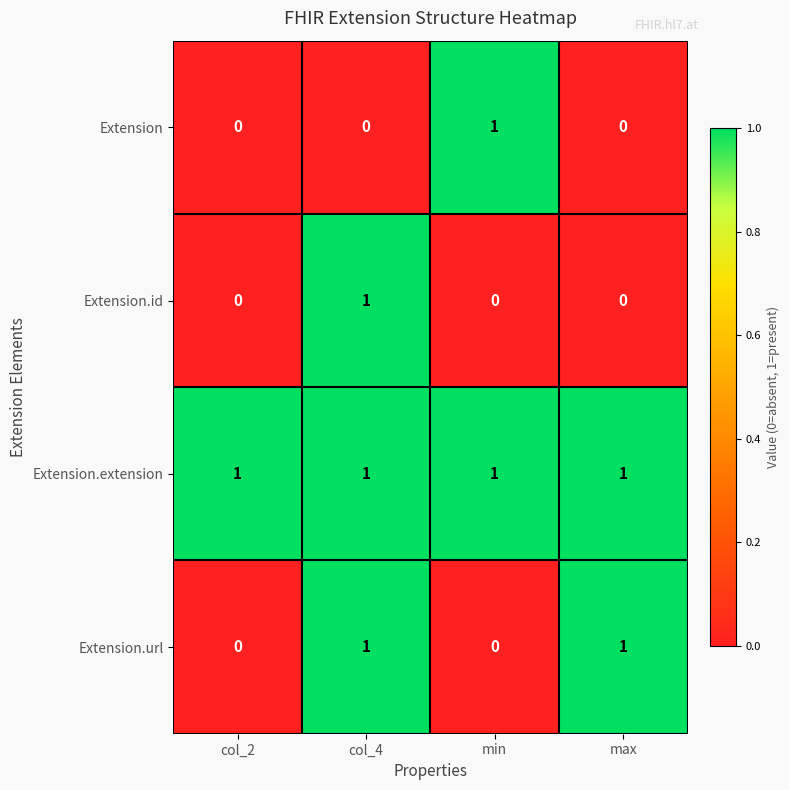

At which label does Extension reach its peak?

min